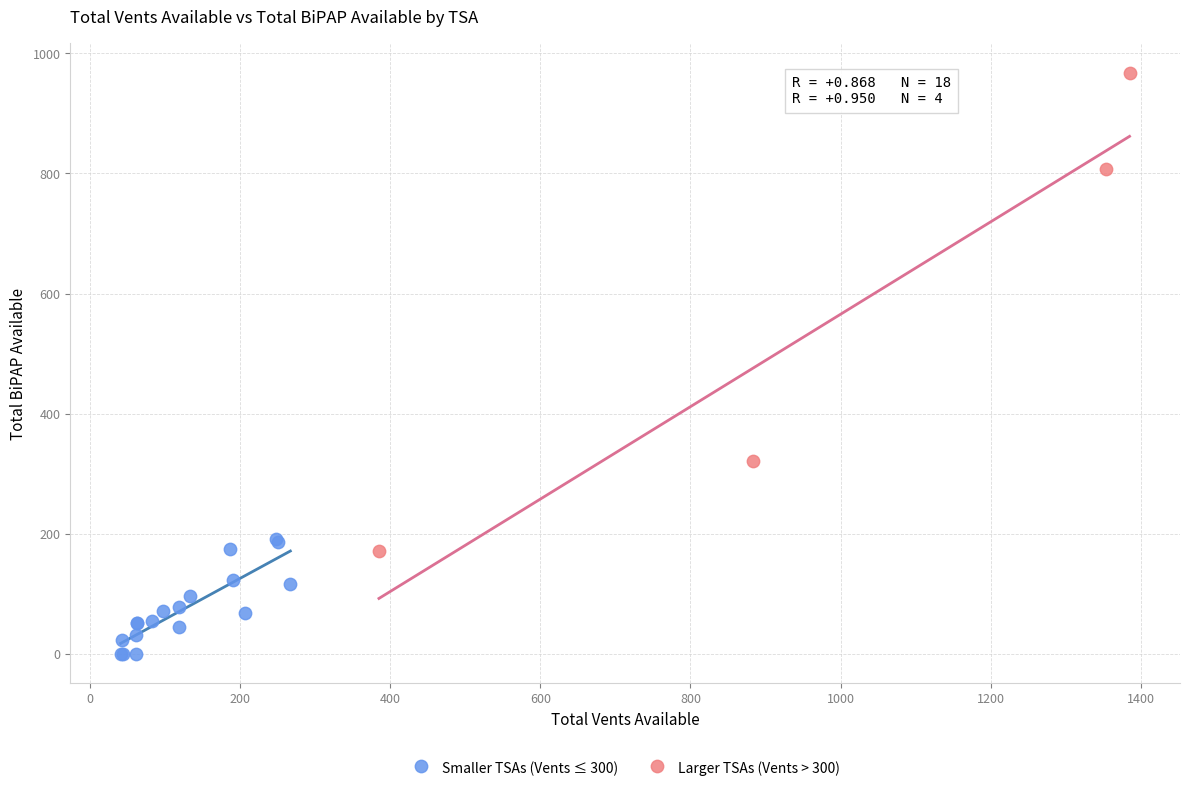

Which series reaches the minimum Y coordinate?

Smaller TSAs (Vents ≤ 300)